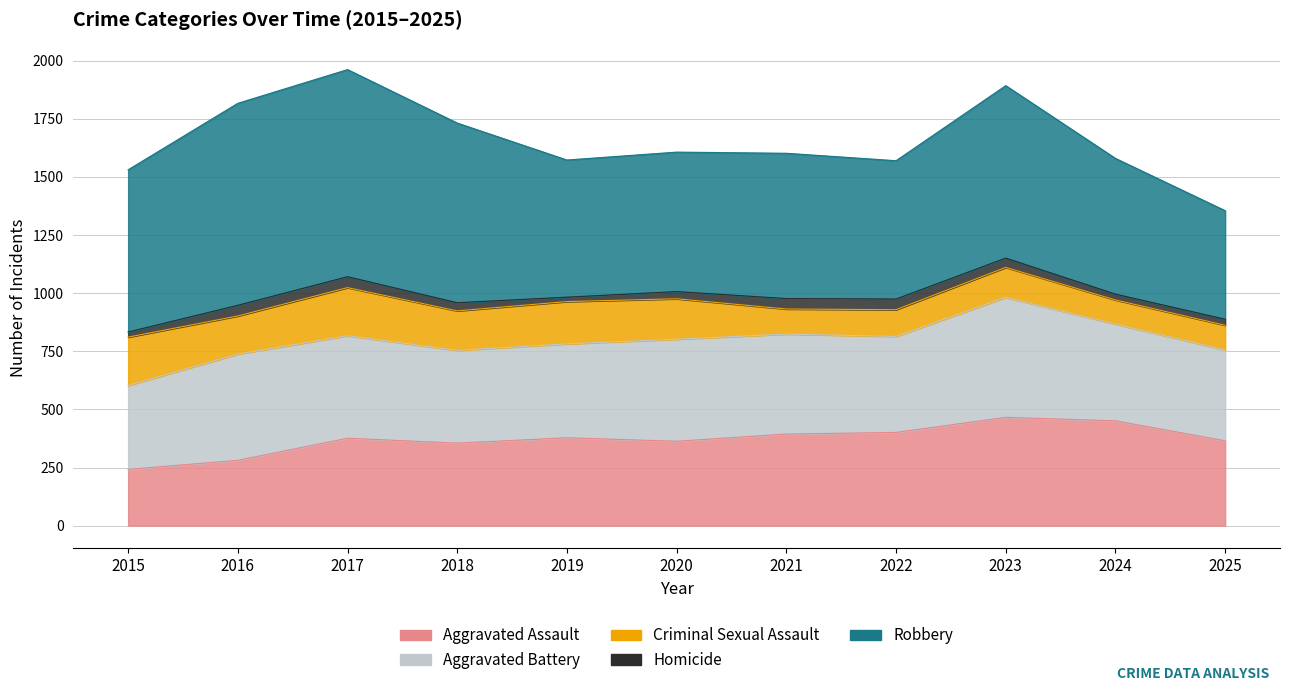

At which category does the chart reach its minimum across all series?

2019